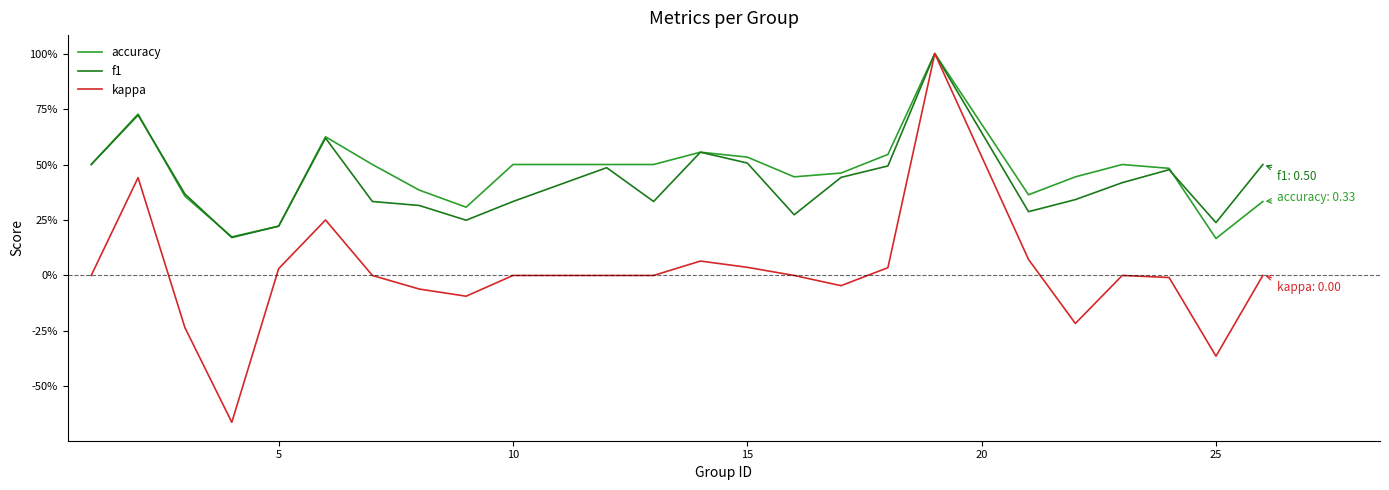

What is the difference between the second highest and second lowest values in the kappa series?

0.8